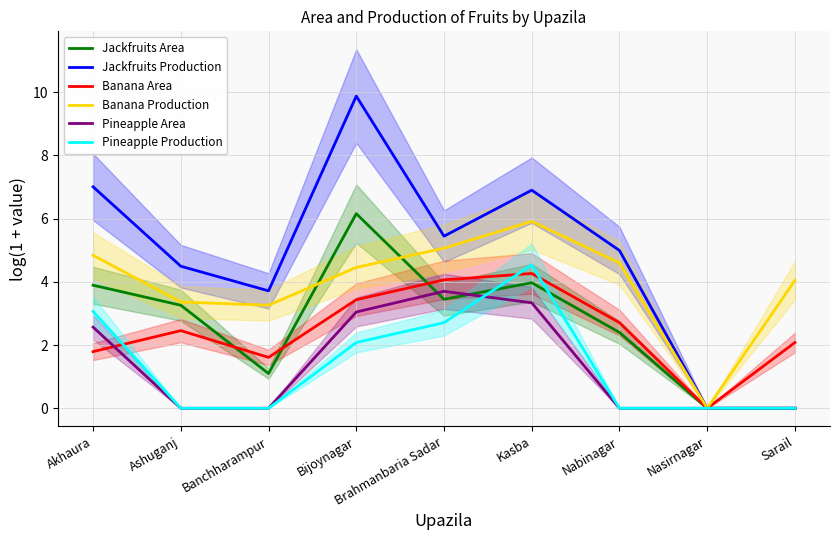

Which has a higher value, Sarail or Akhaura?

Akhaura